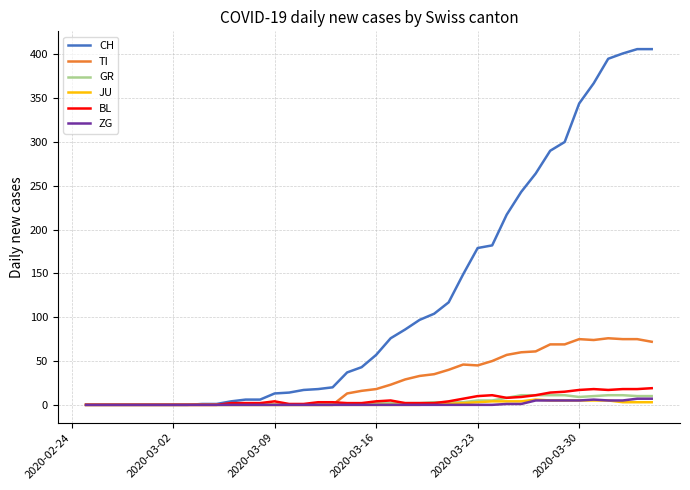

Which series has the largest total across all categories?

CH